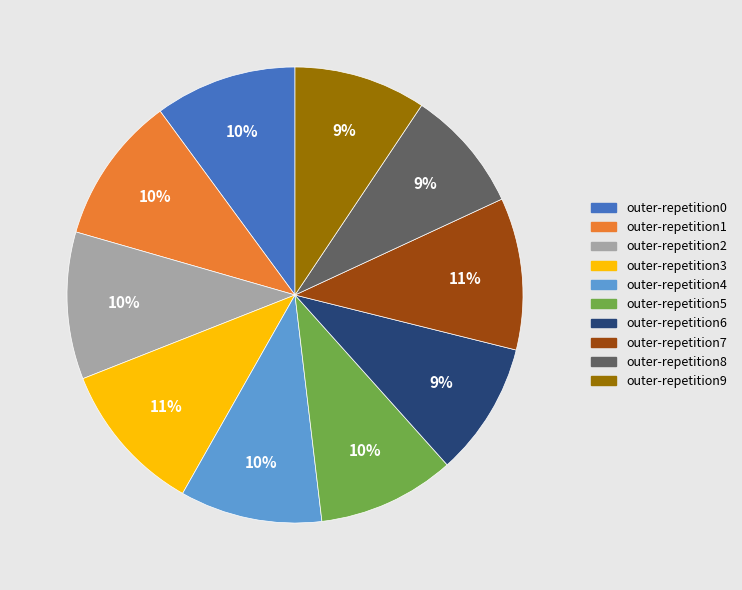

How many segments does this pie chart have?

10